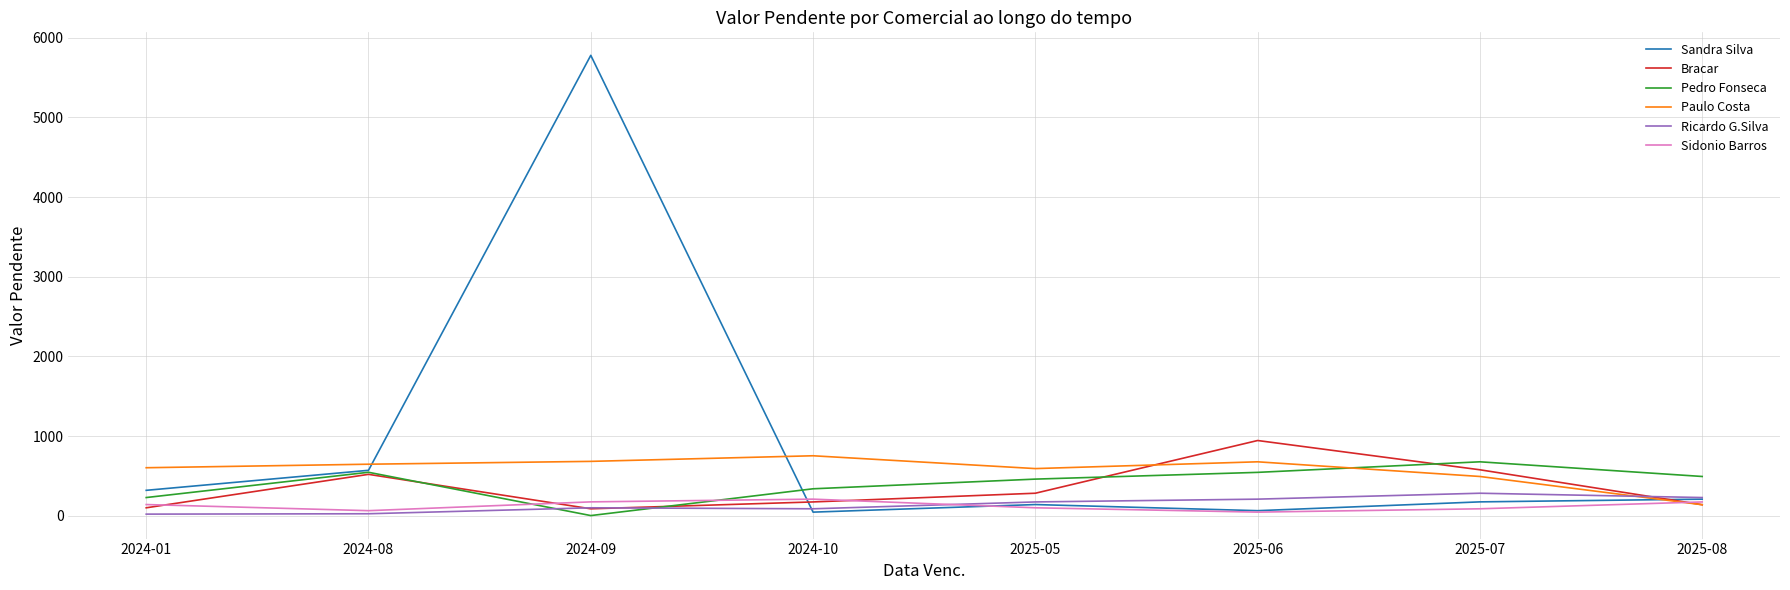

What are all the series names shown in the legend?

Sandra Silva, Bracar, Pedro Fonseca, Paulo Costa, Ricardo G.Silva, Sidonio Barros